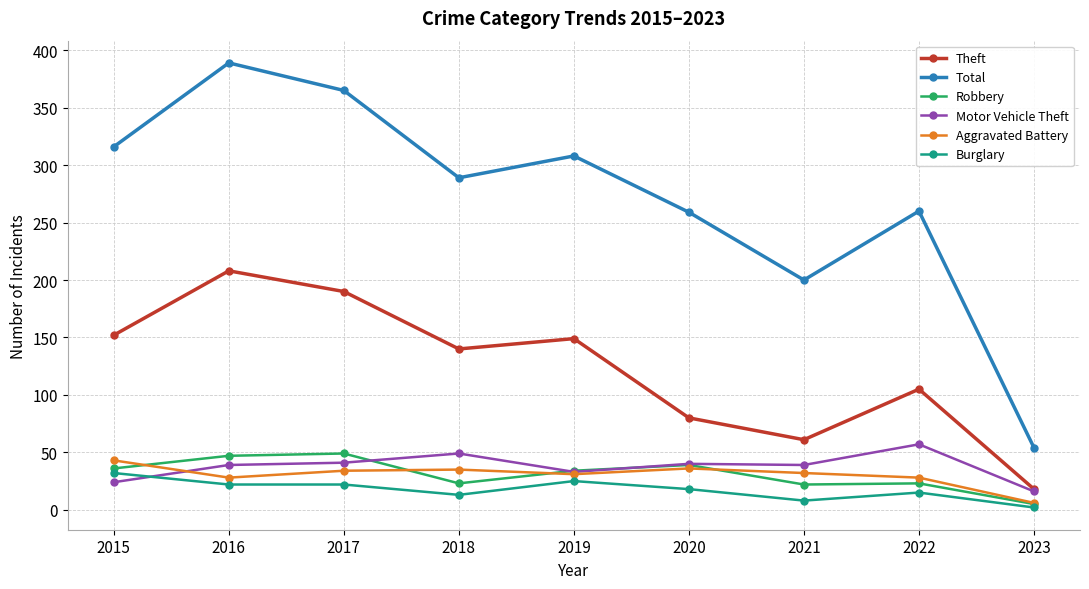

At how many categories does at least one series exceed 64?

8